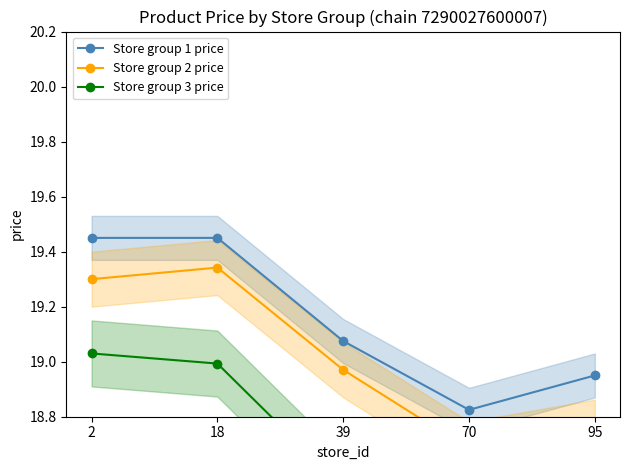

What is the difference between the maximum and second lowest values in the Store group 1 price series?

0.5